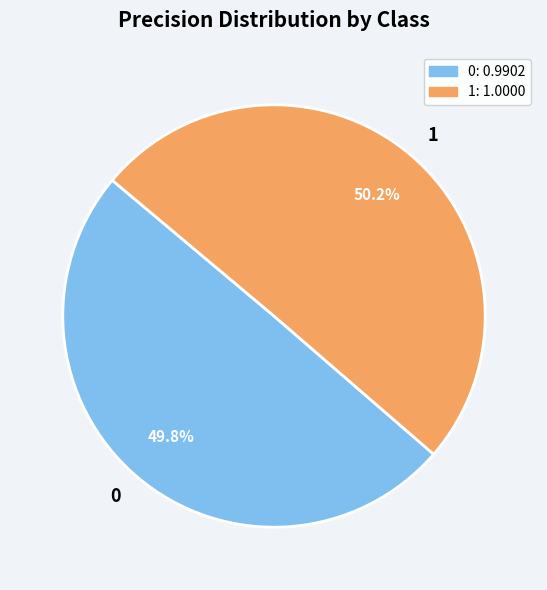

How many slices are in this pie chart?

2